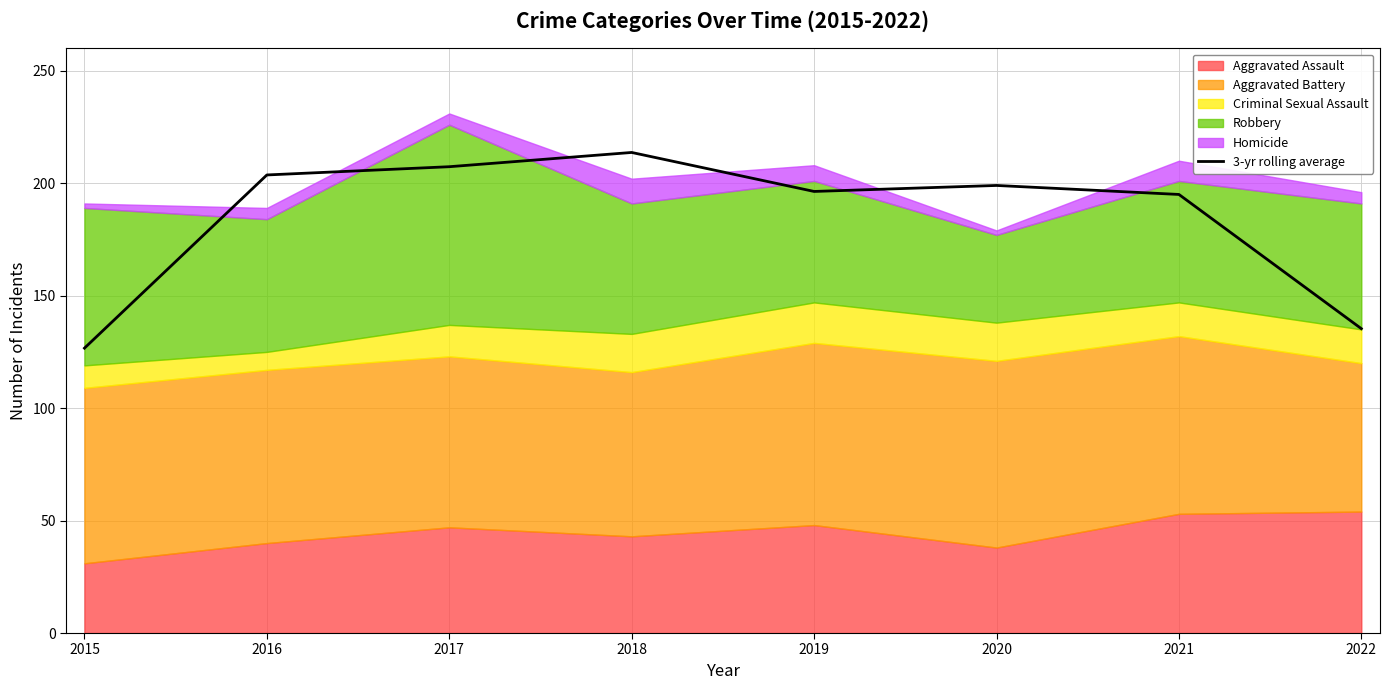

How many lines are shown in the chart?

1